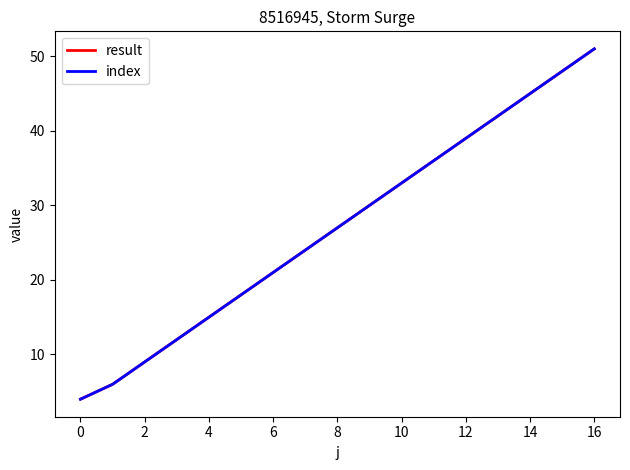

What is the difference between the maximum and minimum values in the result series?

47